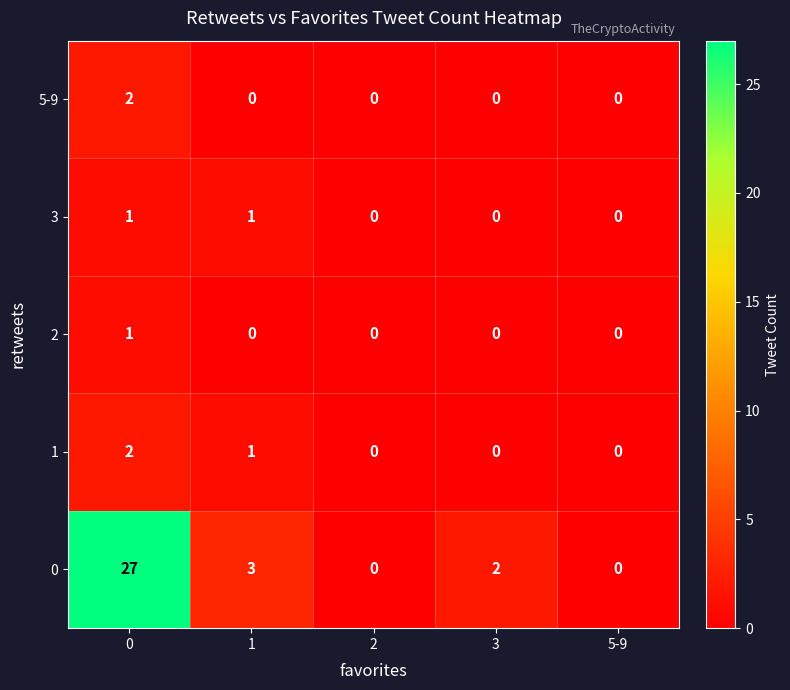

The value of 0 at 5-9 is -9. True or false?

False